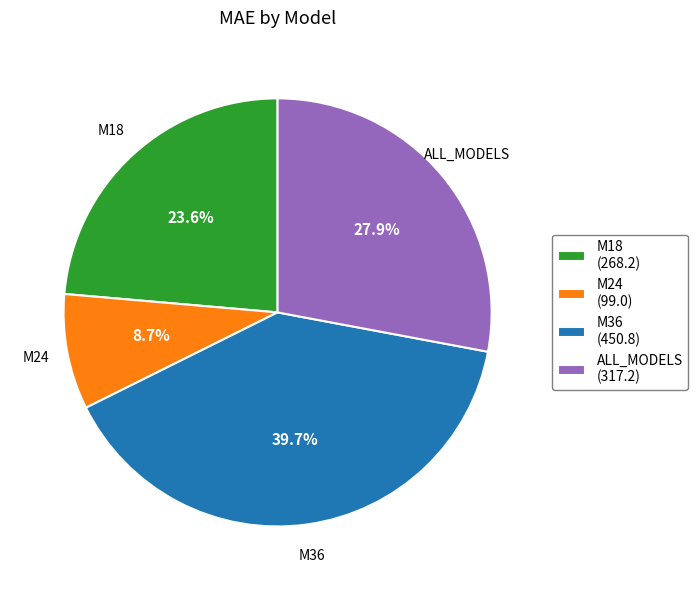

Count the number of slices in the pie.

4